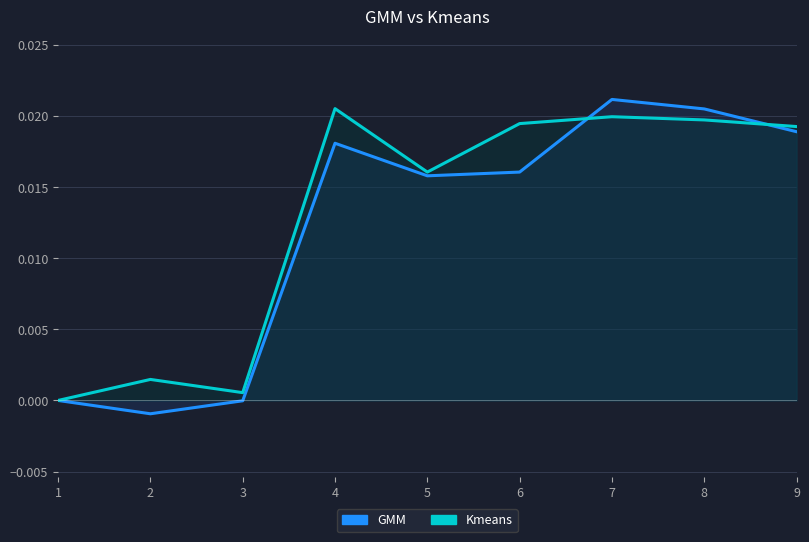

Rank the series at 3 from highest to lowest value.

Kmeans_line, GMM_line